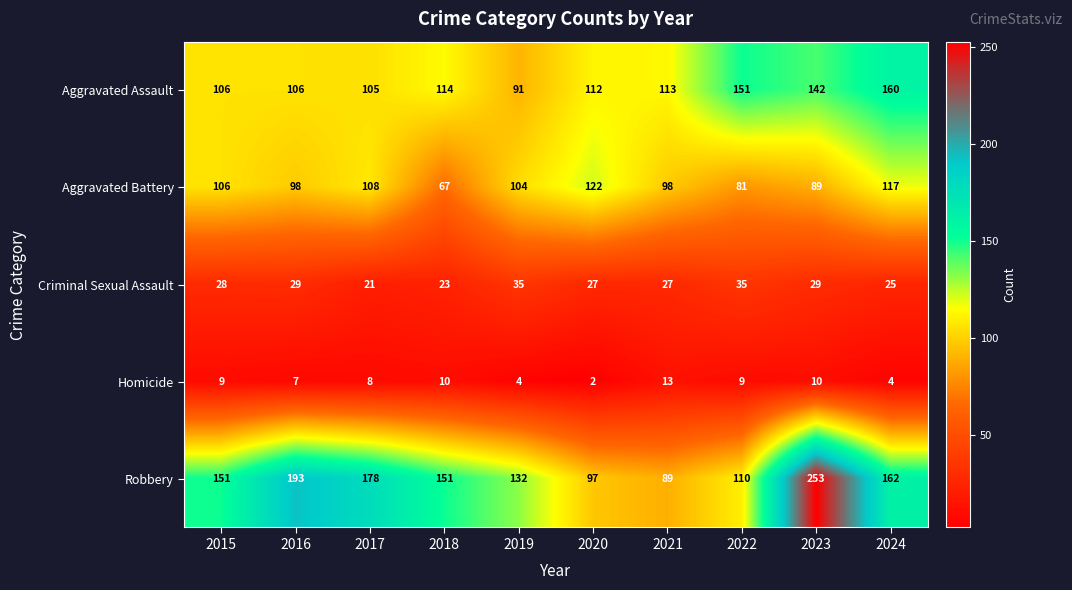

What is the maximum value shown in the chart?

253